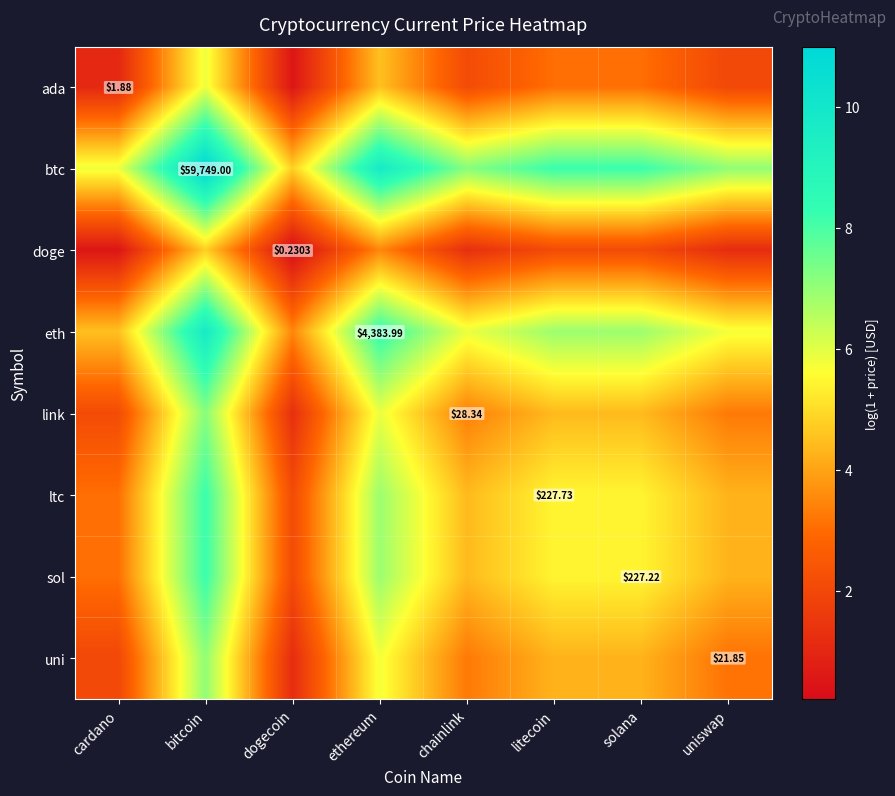

Rank the series at chainlink from highest to lowest value.

btc, eth, ltc, sol, link, uni, ada, doge